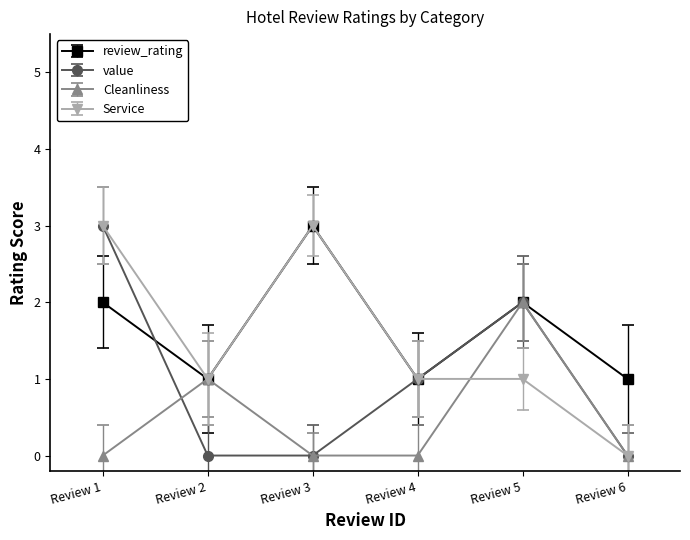

Reading right to left, transcribe all the data shown in this chart.

review_rating: Review 6=1	Review 5=2	Review 4=1	Review 3=3	Review 2=1	Review 1=2
value: Review 6=0	Review 5=2	Review 4=1	Review 3=0	Review 2=0	Review 1=3
Cleanliness: Review 6=0	Review 5=2	Review 4=0	Review 3=0	Review 2=1	Review 1=0
Service: Review 6=0	Review 5=1	Review 4=1	Review 3=3	Review 2=1	Review 1=3